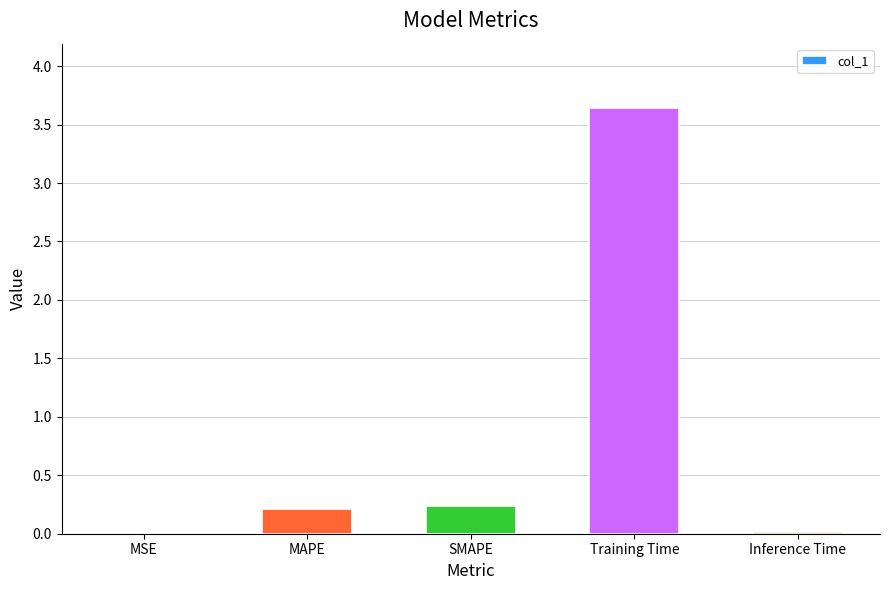

What is the sum of all values?

4.1